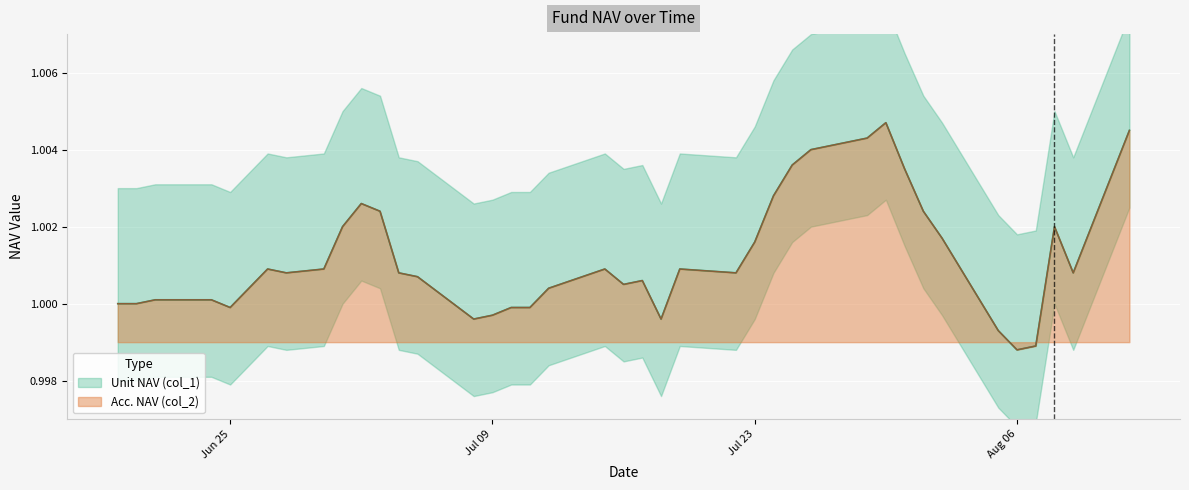

List the labels in order of Unit NAV (col_1) value, largest first.

2019-07-30, 2019-08-12, 2019-07-29, 2019-07-26, 2019-07-25, 2019-07-31, 2019-07-24, 2019-07-02, 2019-07-03, 2019-08-01, 2019-07-01, 2019-08-08, 2019-08-02, 2019-07-23, 2019-06-27, 2019-06-30, 2019-07-15, 2019-07-19, 2019-06-28, 2019-07-04, 2019-07-22, 2019-08-09, 2019-07-05, 2019-07-17, 2019-07-16, 2019-06-26, 2019-07-12, 2019-06-21, 2019-06-24, 2019-06-19, 2019-06-20, 2019-06-25, 2019-07-10, 2019-07-11, 2019-07-09, 2019-07-08, 2019-07-18, 2019-08-05, 2019-08-07, 2019-08-06